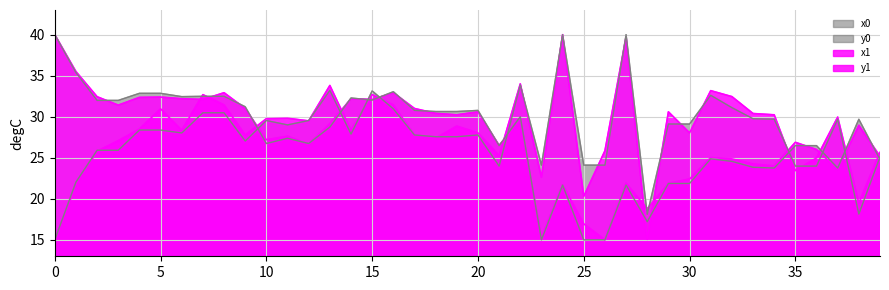

How many lines are shown in the chart?

4